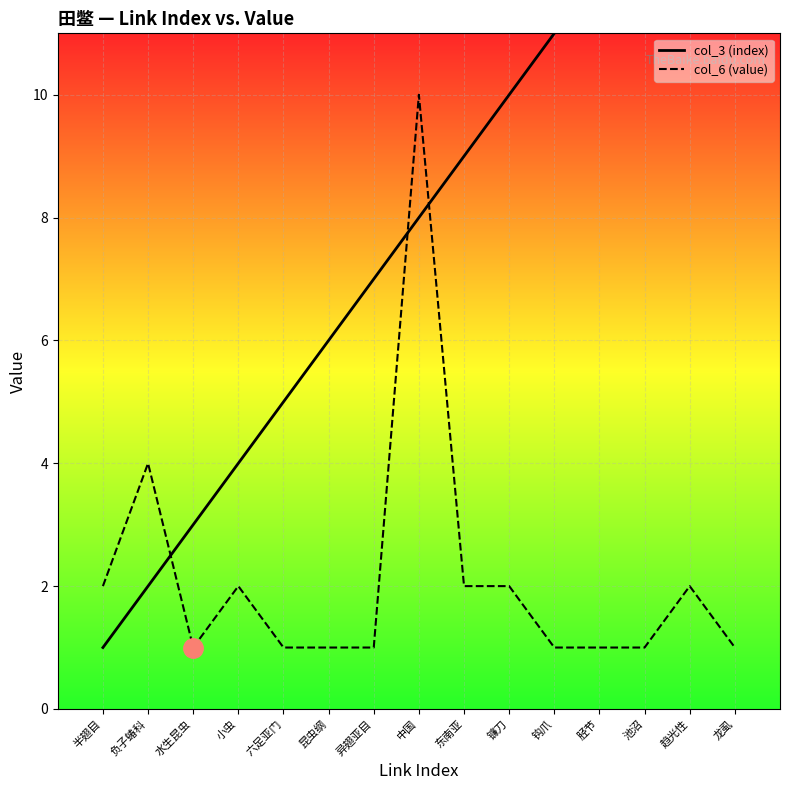

What is the smallest value displayed?

1